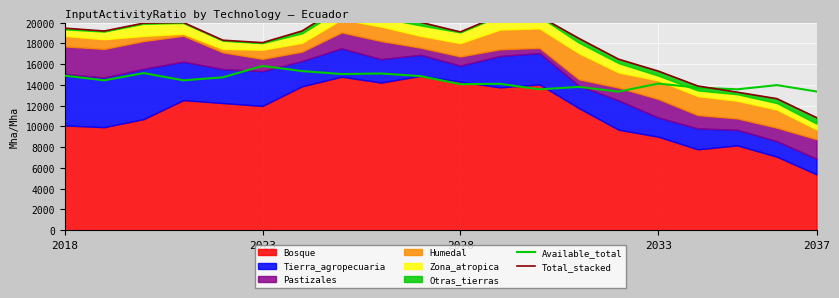

The value of Available_total at 2033 is 14129.5. True or false?

True